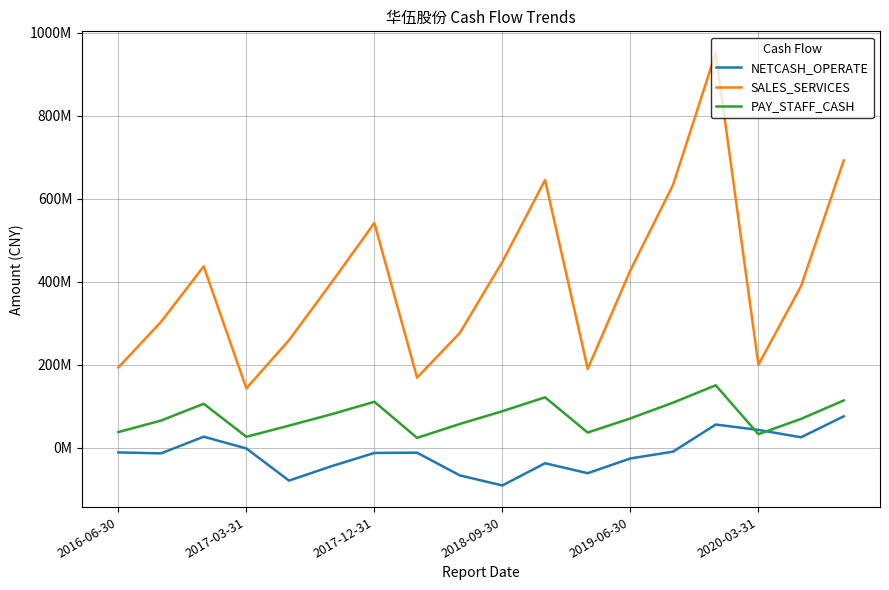

Which series has the largest range (max minus min)?

SALES_SERVICES